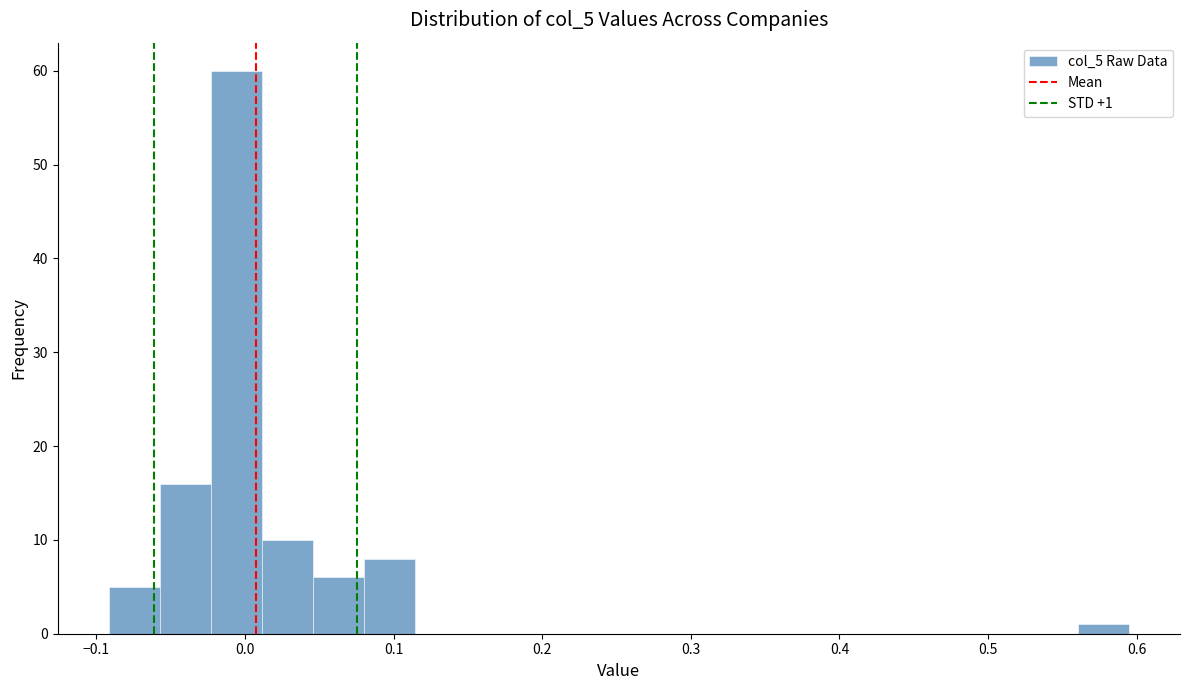

Around what value on the x-axis is the tallest bar? Give the approximate position of its centre, as read against the axis.

-0.01